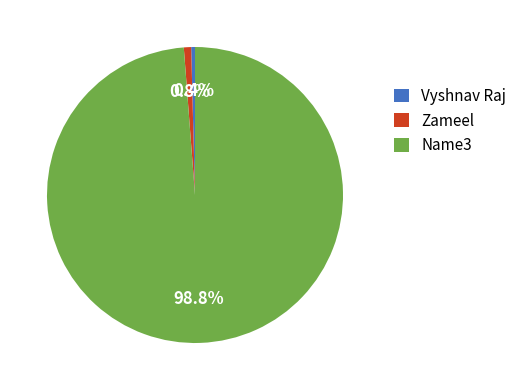

What percentage do Zameel and Vyshnav Raj together represent?

1.2%